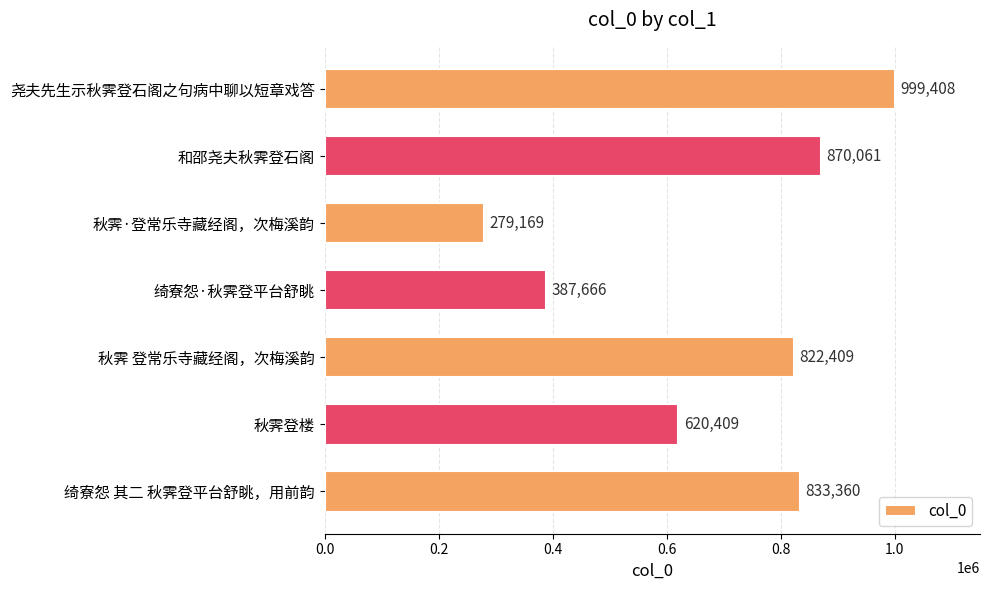

What is the average value?

687497